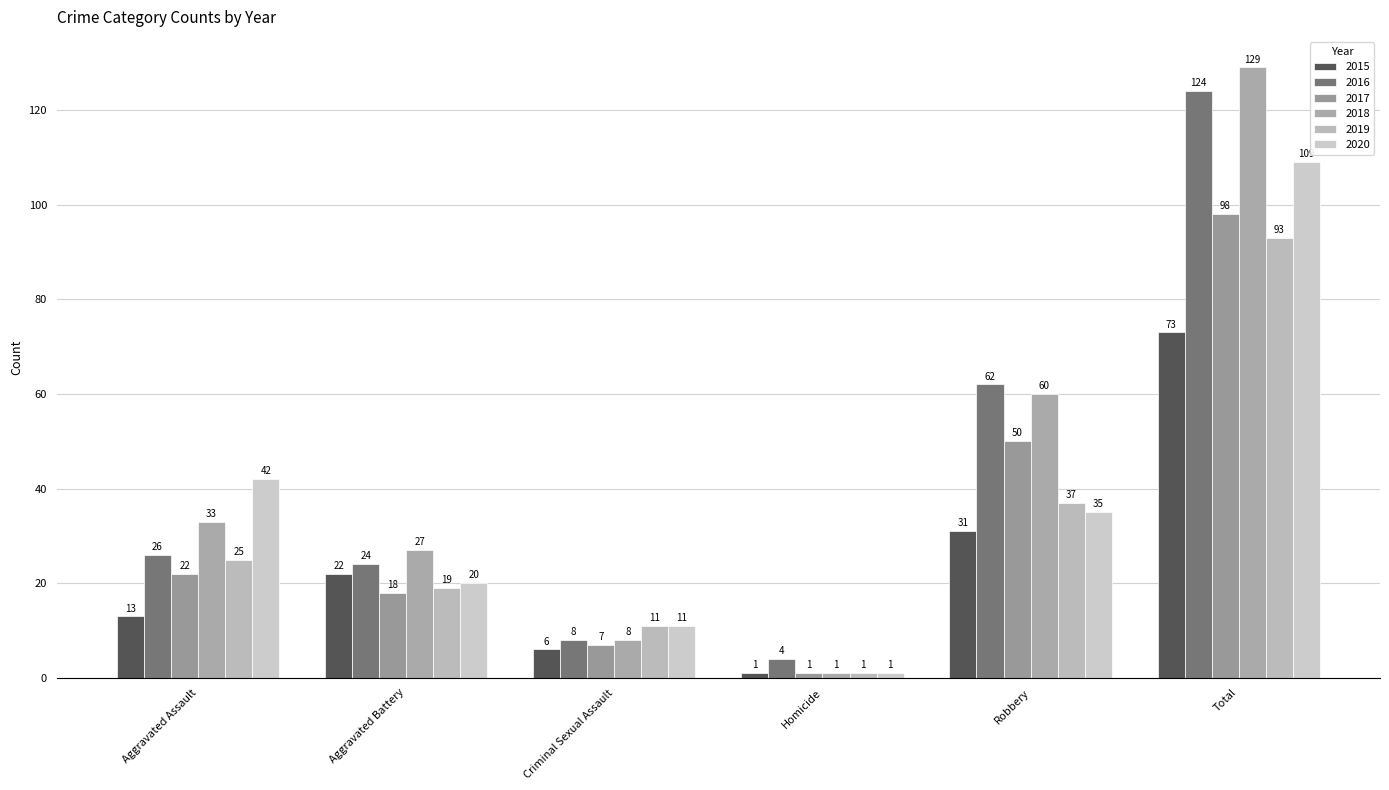

Which series has the largest total across all categories?

2018